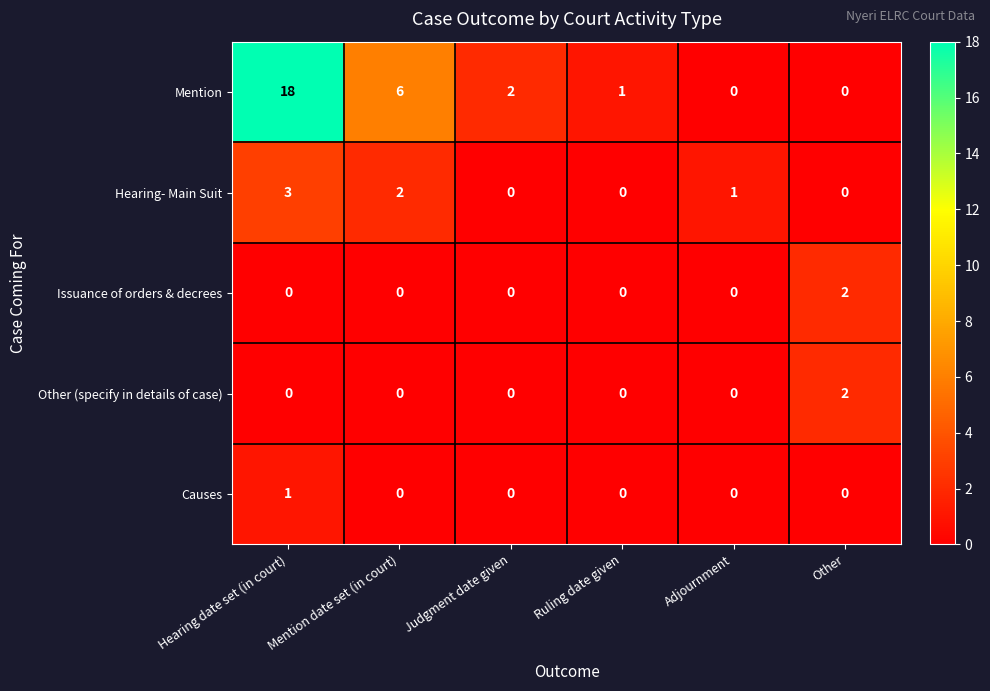

How many data points in Other (specify in details of case) are above 0?

1